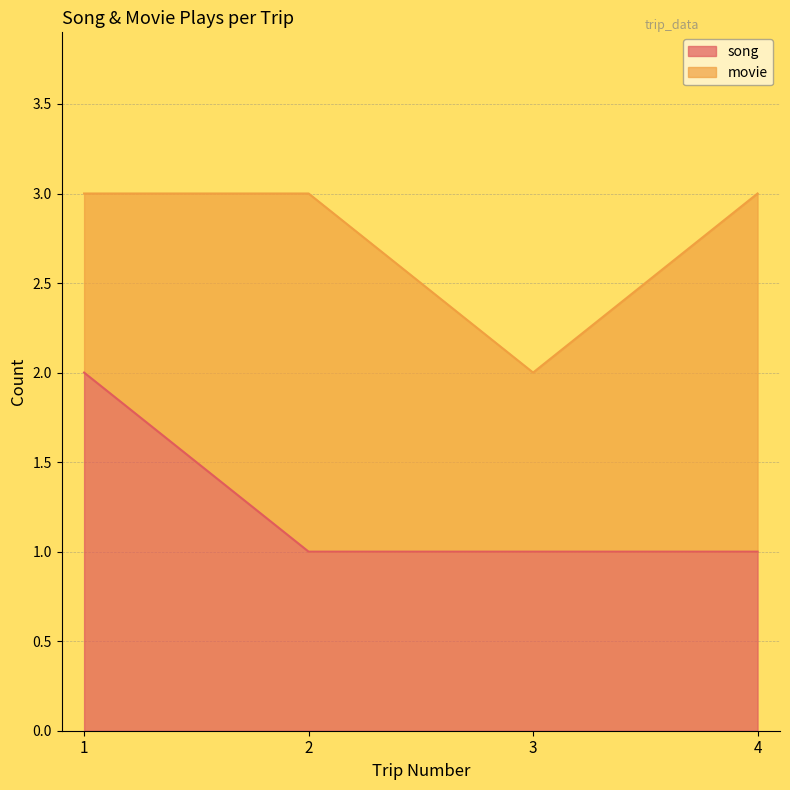

What is the average value?

1